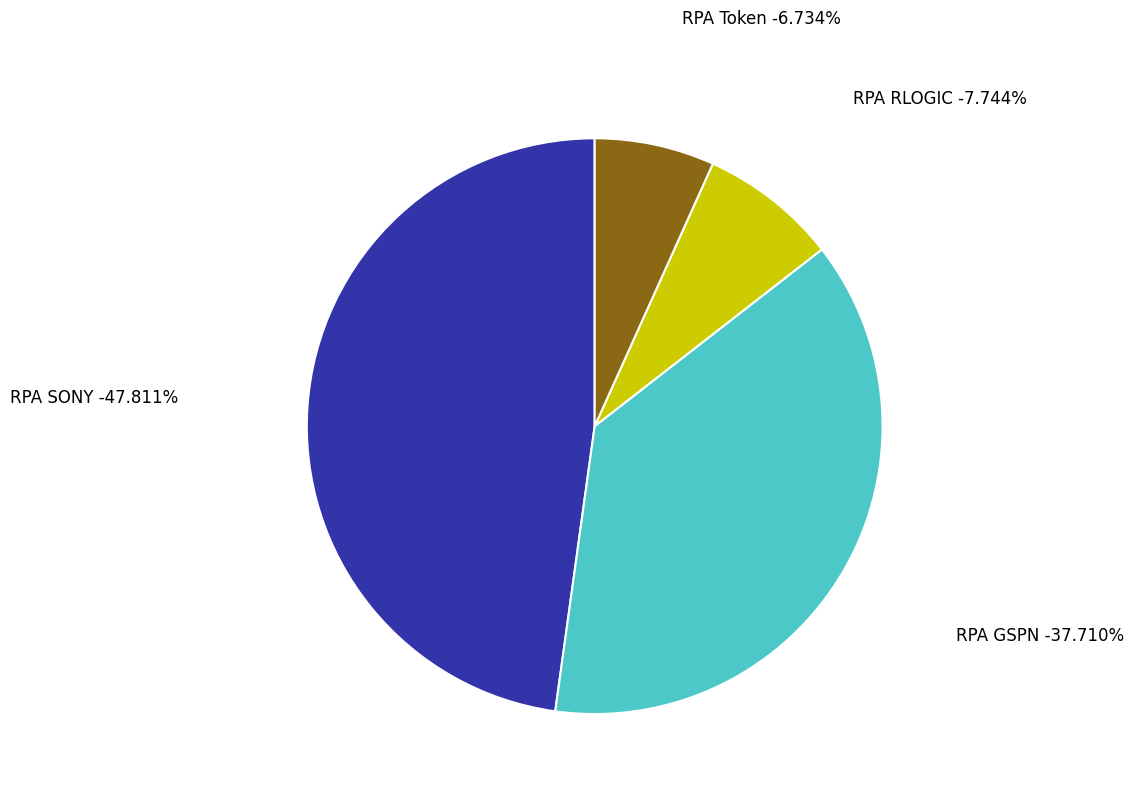

Count the number of slices in the pie.

4